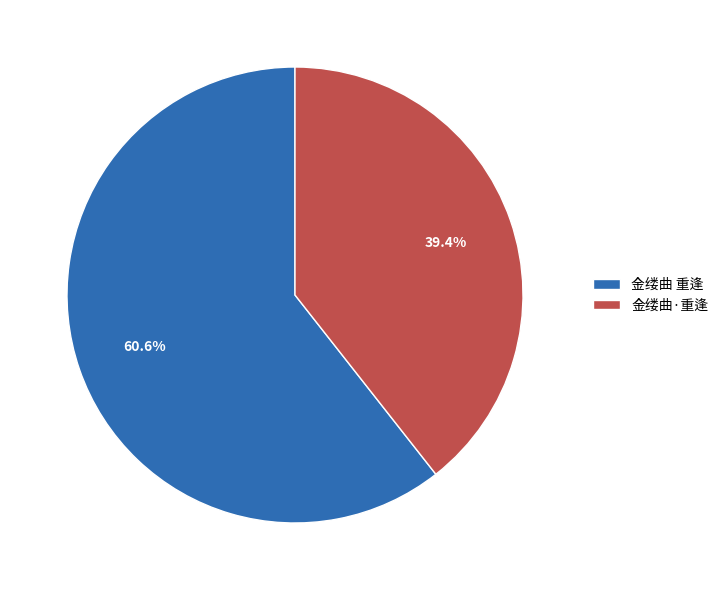

To the nearest percent, what is the combined percentage of 金缕曲·重逢 and 金缕曲 重逢?

100%